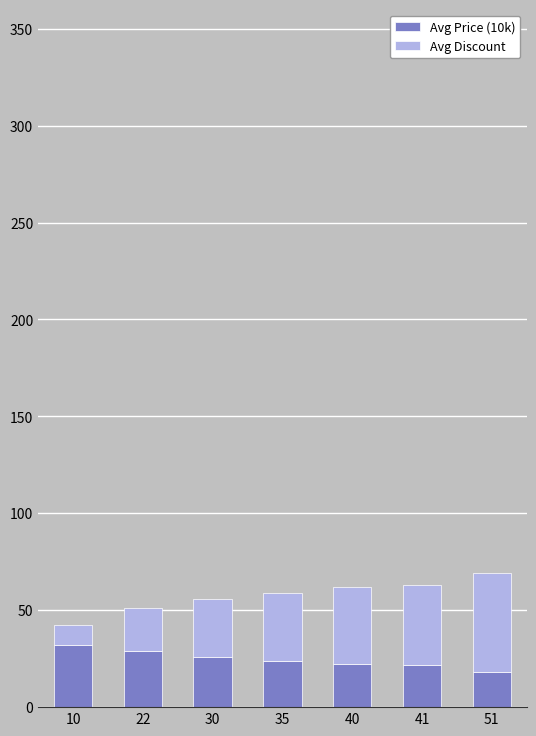

Is it true that Avg Price (10k) equals 21.9 at 41?

True